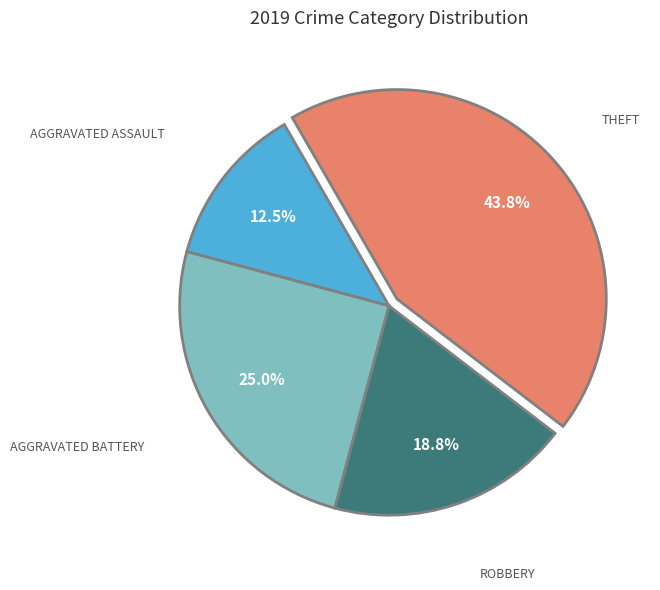

Is there any slice that represents more than half of the pie?

No